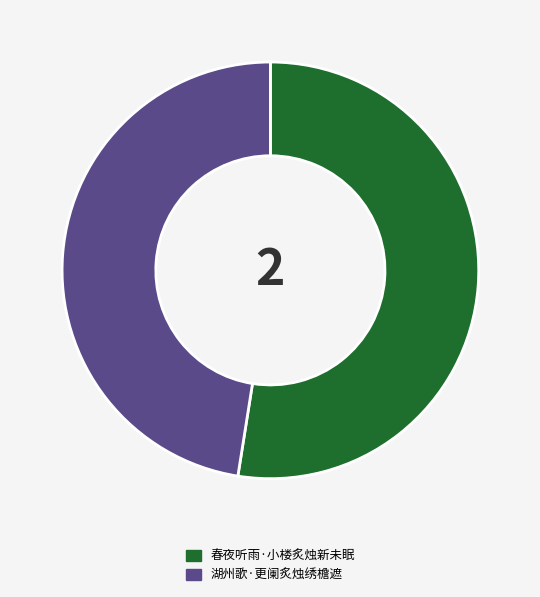

Which has a higher value, 春夜听雨·小楼炙烛新未眠 or 湖州歌·更阑炙烛绣檐遮?

春夜听雨·小楼炙烛新未眠